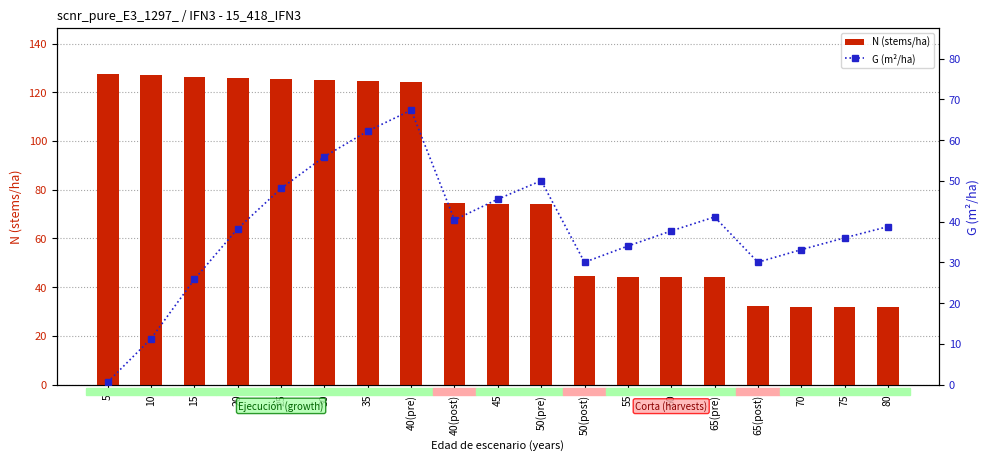

At which label is G (m²/ha) closest to 33?

70